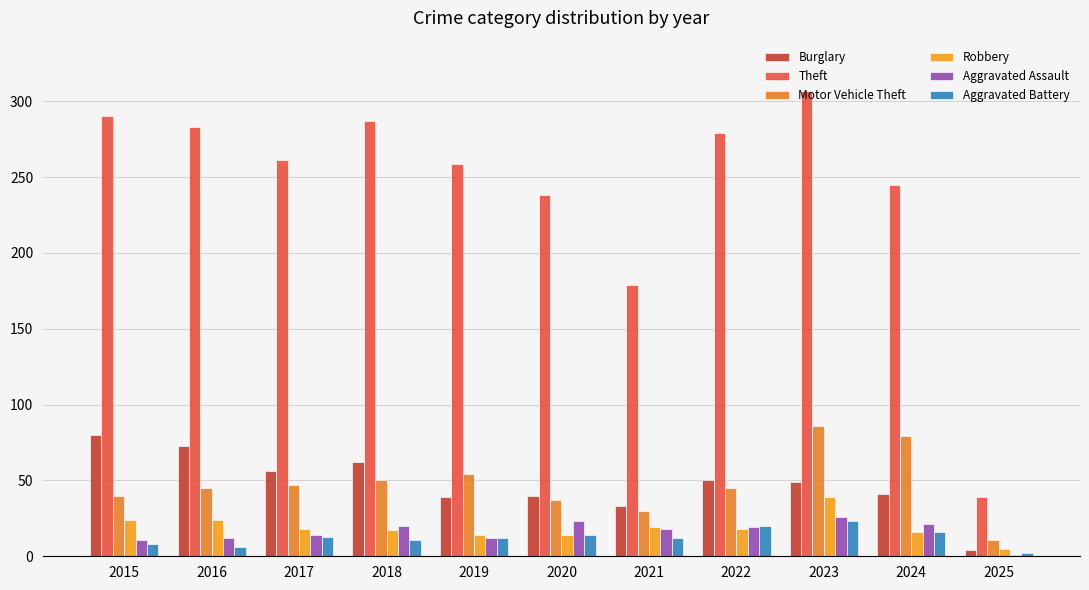

How many groups of bars are there?

11